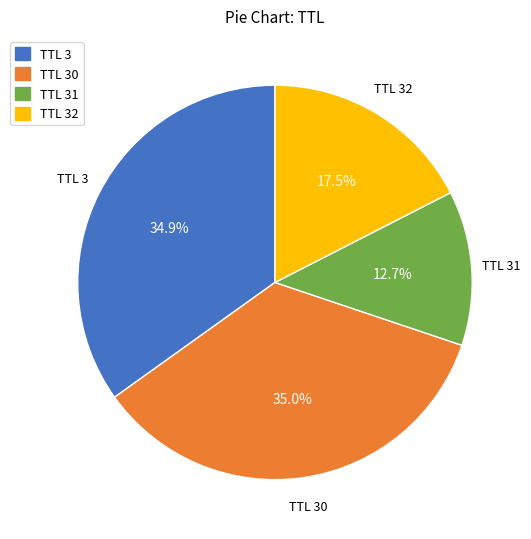

Which has a higher value, TTL 32 or TTL 30?

TTL 30